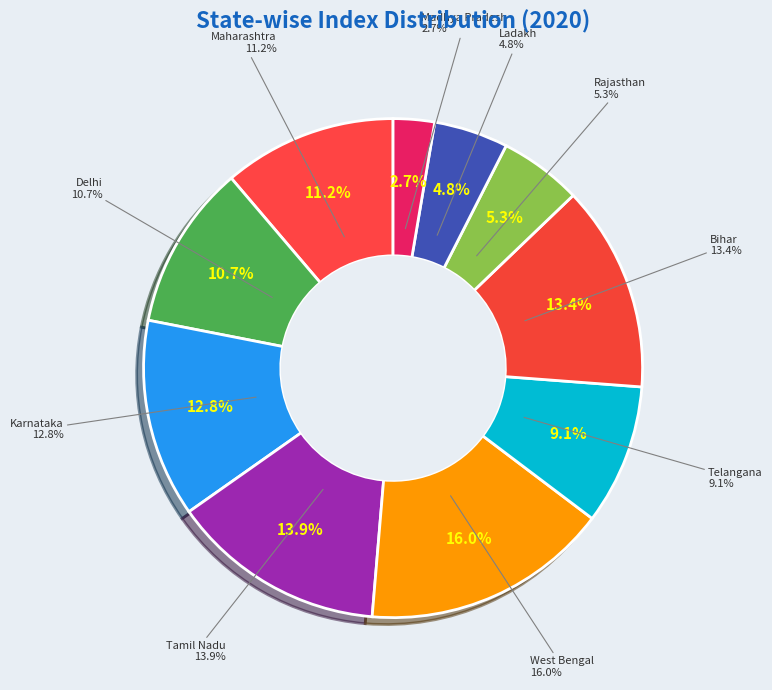

What percentage do Ladakh and Tamil Nadu together represent?

18.7%